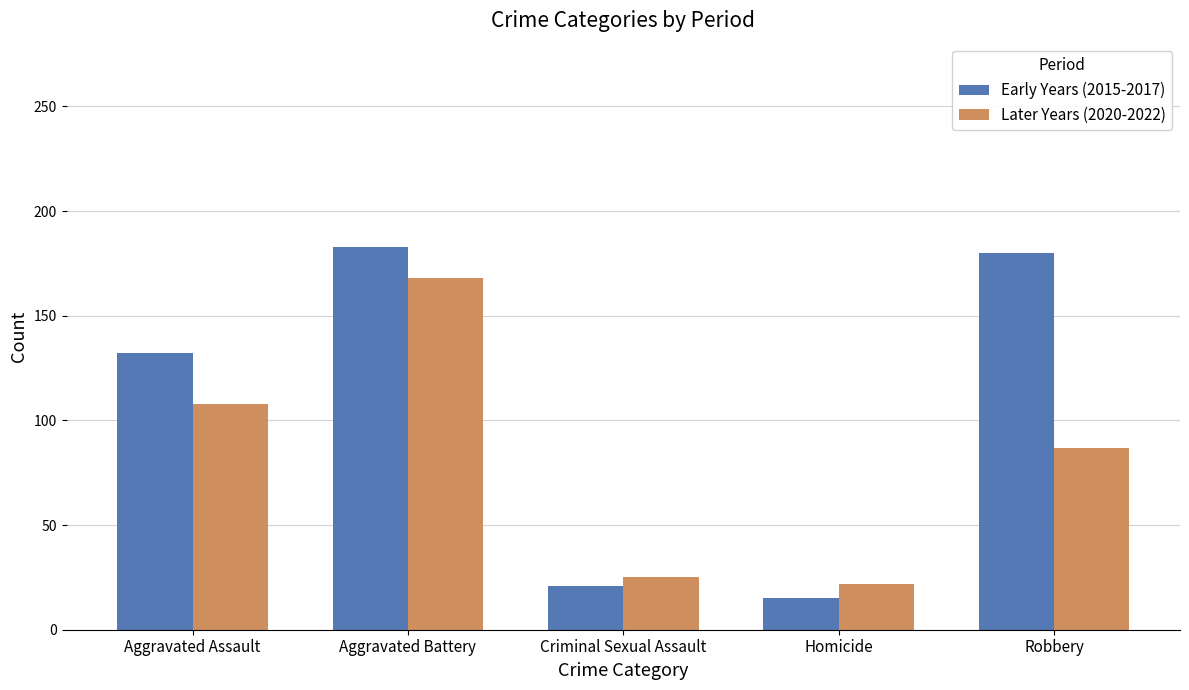

How many values in the Later Years (2020-2022) series are below 87?

2